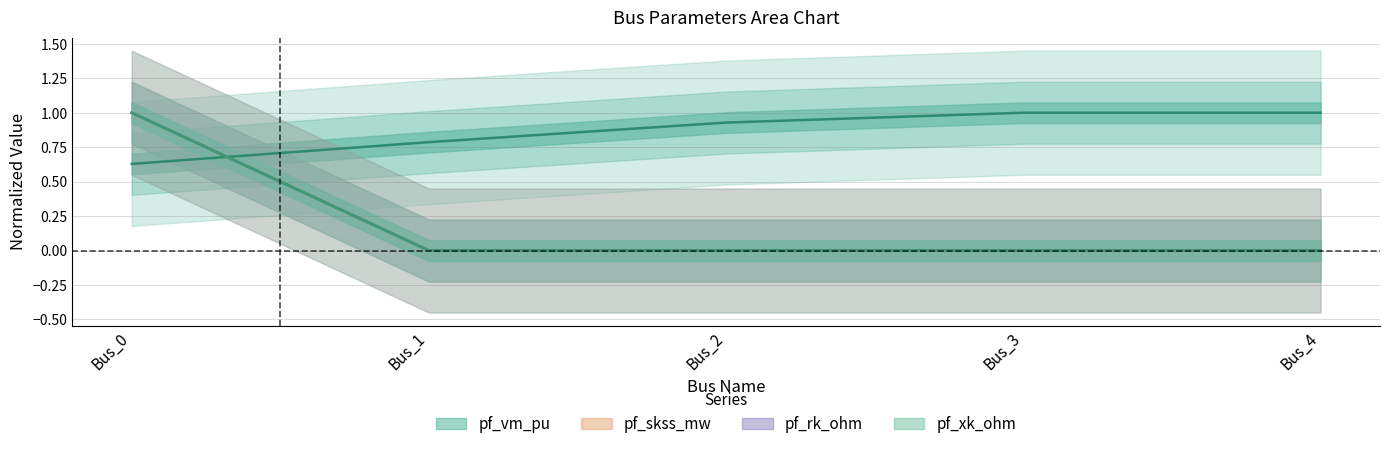

The pf_xk_ohm series shows 0.0 at Bus_3. True or false?

True